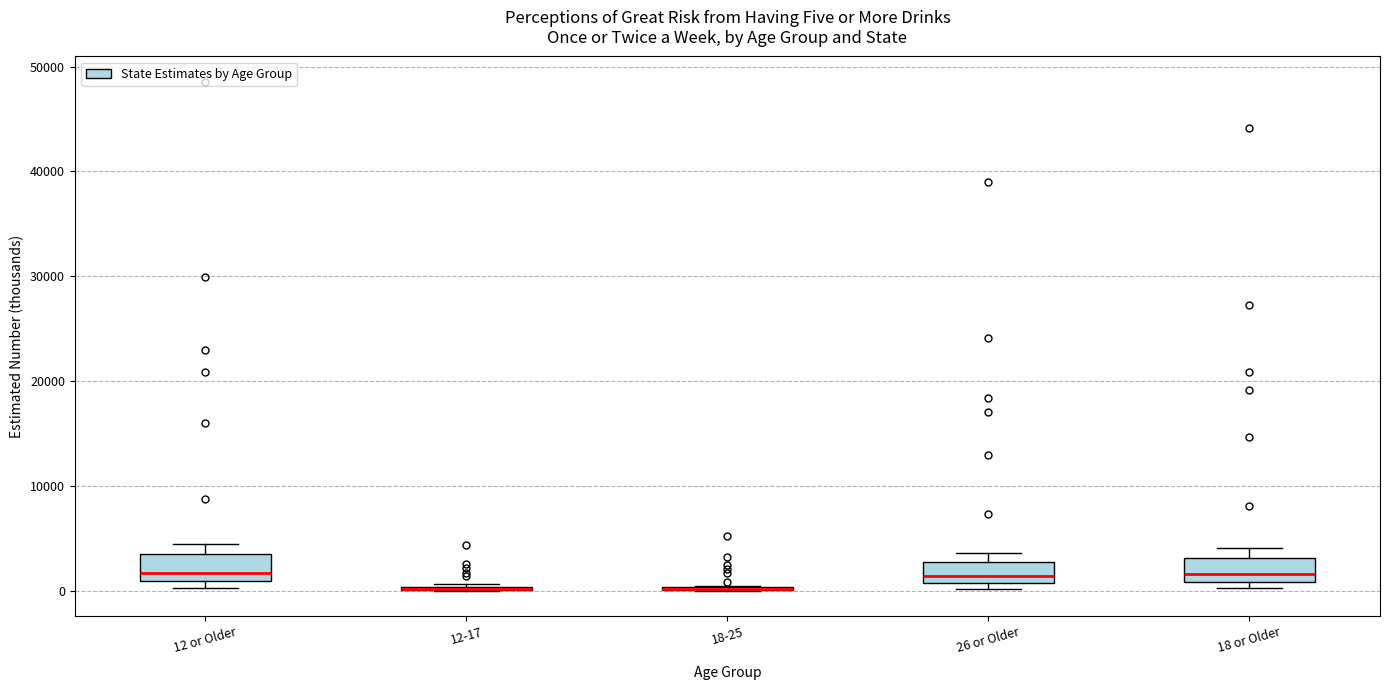

Reading left to right, read every box against the y-axis: the position of its median line, the range the box covers, and the ends of its whiskers. The values are not printed on the chart, so give them approximately, as read against the axis.

12 or Older: median 2000, box 1000 to 3000, whiskers 0 to 4000
12-17: box collapsed to a line at 0, whiskers 0 to 1000
18-25: box collapsed to a line at 0, whiskers 0 to 0
26 or Older: median 1000 (just above the box's lower edge), box 1000 to 3000, whiskers 0 to 4000
18 or Older: median 2000, box 1000 to 3000, whiskers 0 to 4000